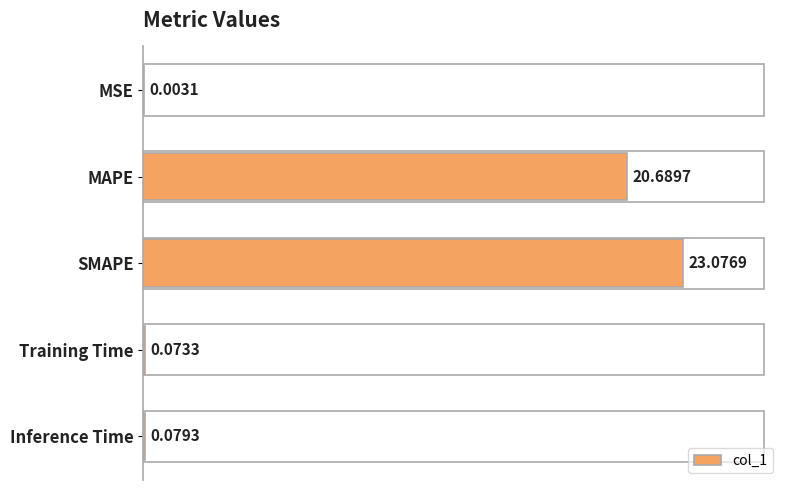

Where is the data nearest to the value 11?

MAPE